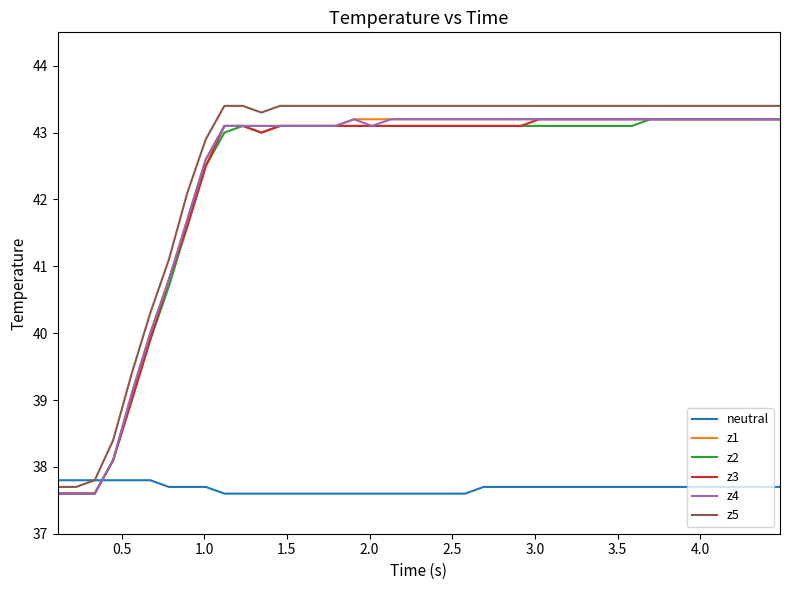

True or false: z3 and neutral cross at least once.

True